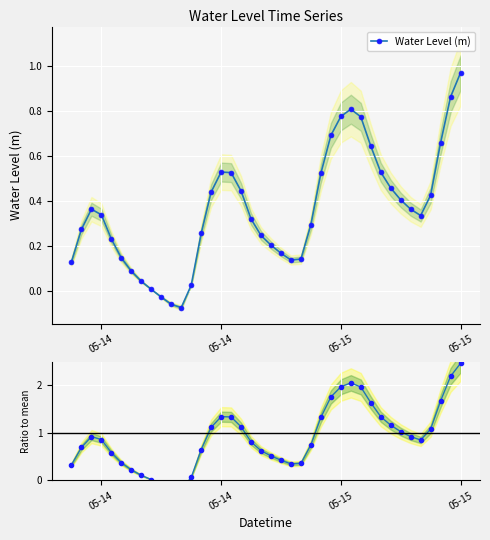

How many intersections are there between Water Level (m) and Ratio to mean?

2